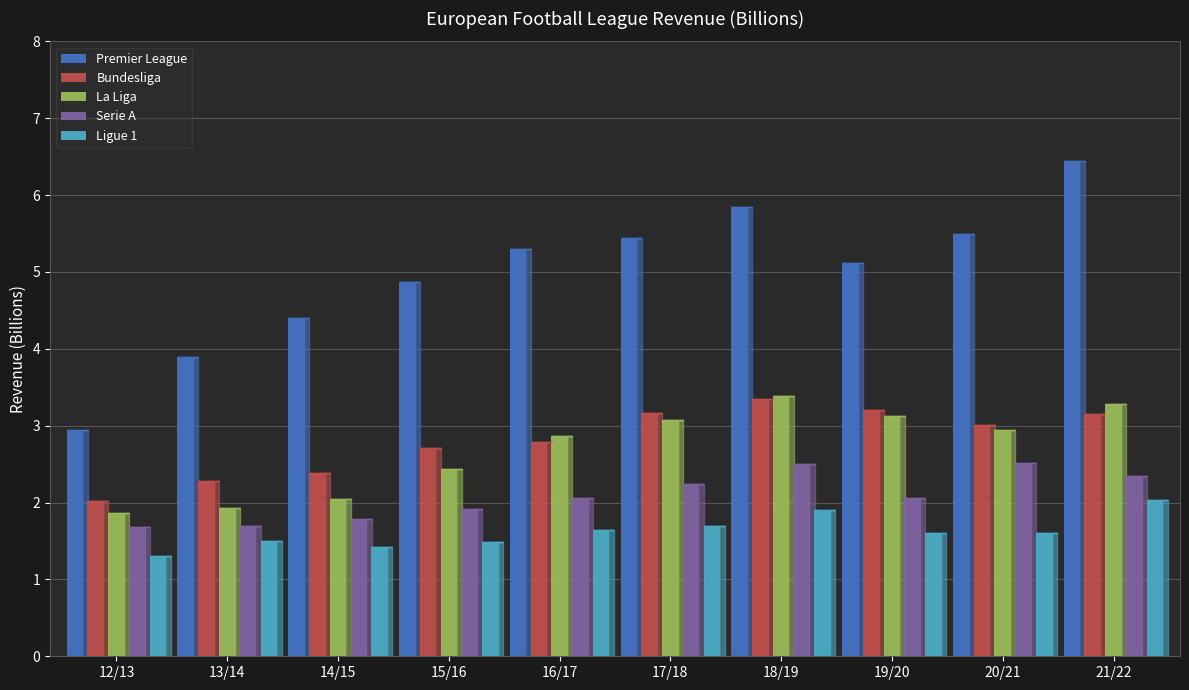

Is the value of Premier League at 14/15 greater than the value of Bundesliga at 18/19?

Yes